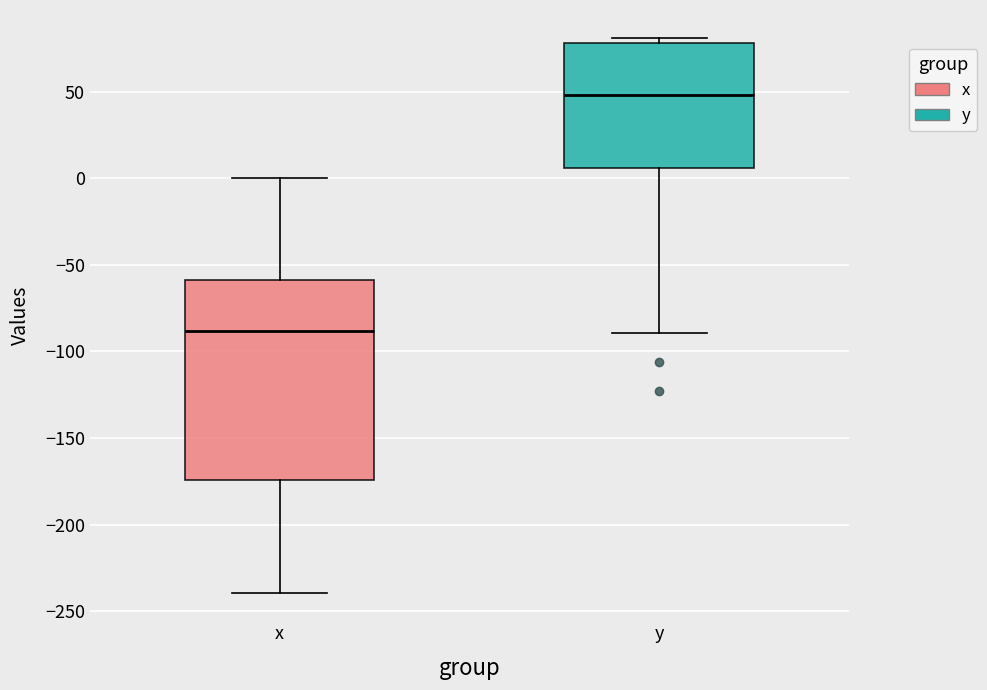

Reading left to right, read every box against the y-axis: the position of its median line, the range the box covers, and the ends of its whiskers. The values are not printed on the chart, so give them approximately, as read against the axis.

x: median -90, box -175 to -60, whiskers -240 to 0
y: median 50, box 5 to 80, whiskers -90 to 80 (just above the box's upper edge)